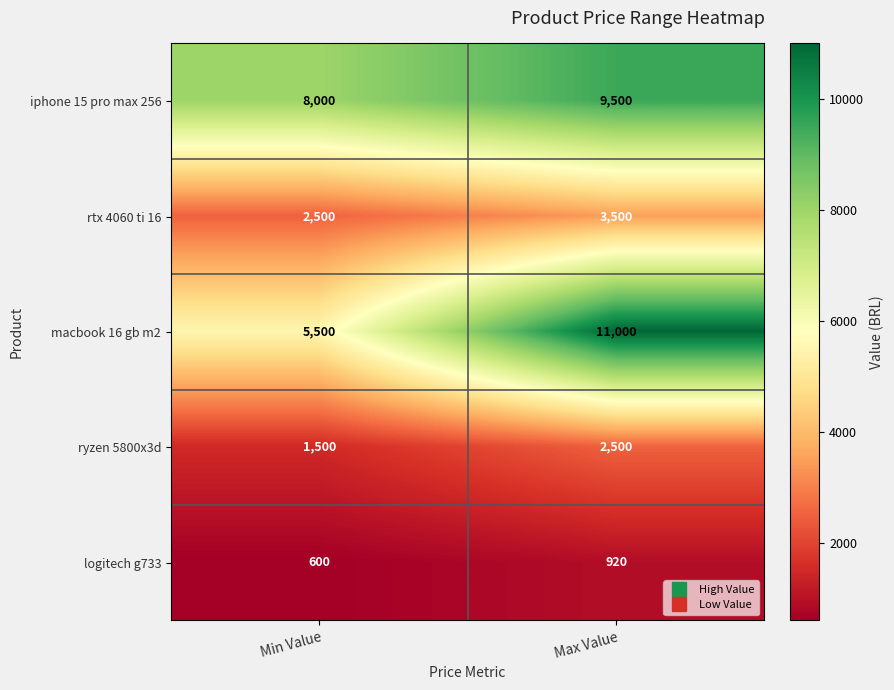

What is the difference between the highest and lowest values at Min Value?

7400